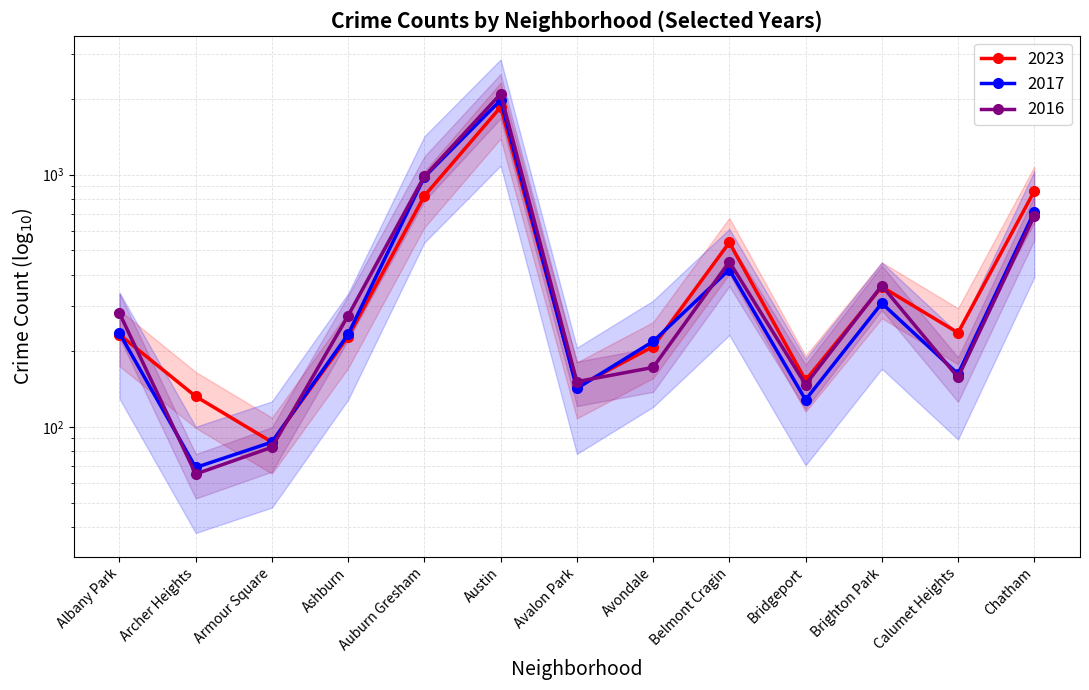

Is the value of 2017 at Chatham greater than the value of 2016 at Brighton Park?

Yes